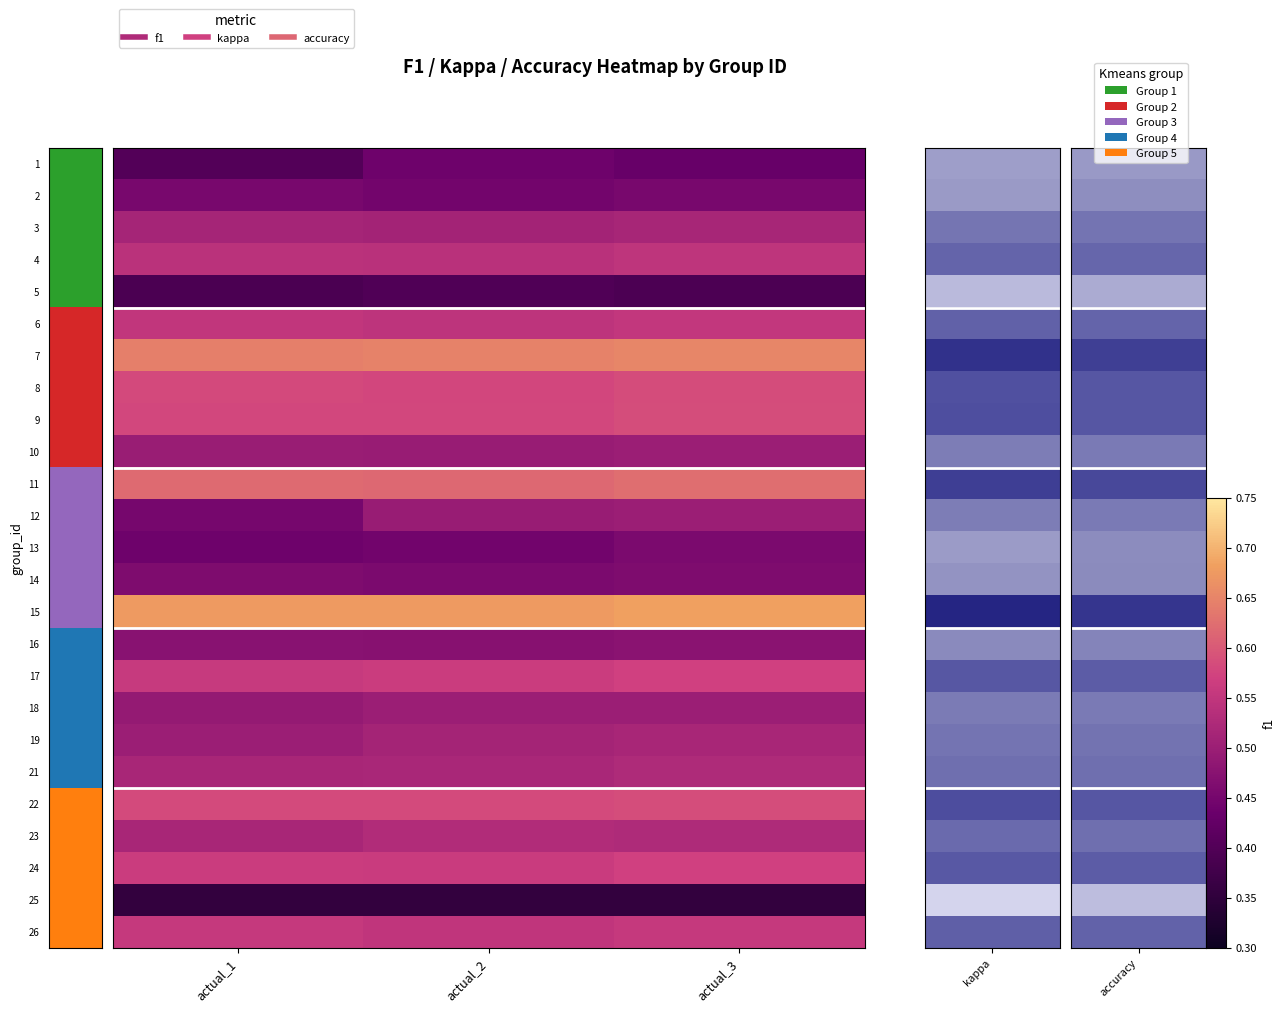

Which has a higher value, actual_1 or actual_3?

actual_3